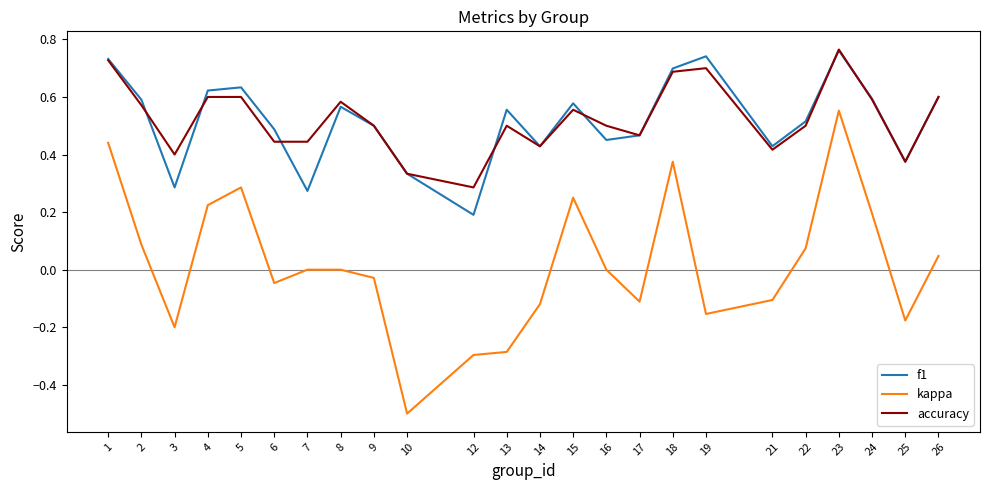

Which series changed the most between 4 and 25?

kappa